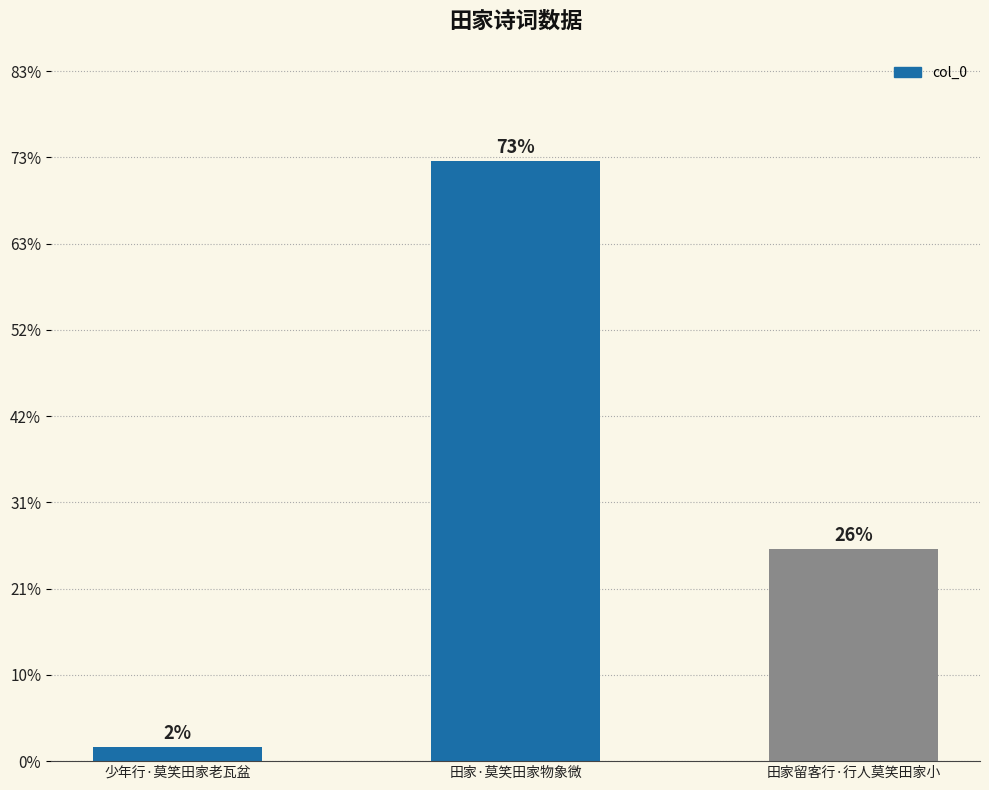

At which label is the value closest to 178064?

田家留客行·行人莫笑田家小